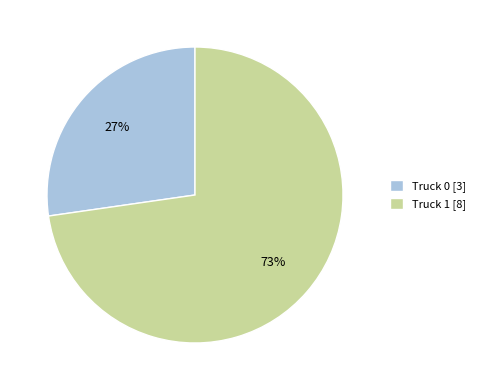

Count the number of slices in the pie.

2